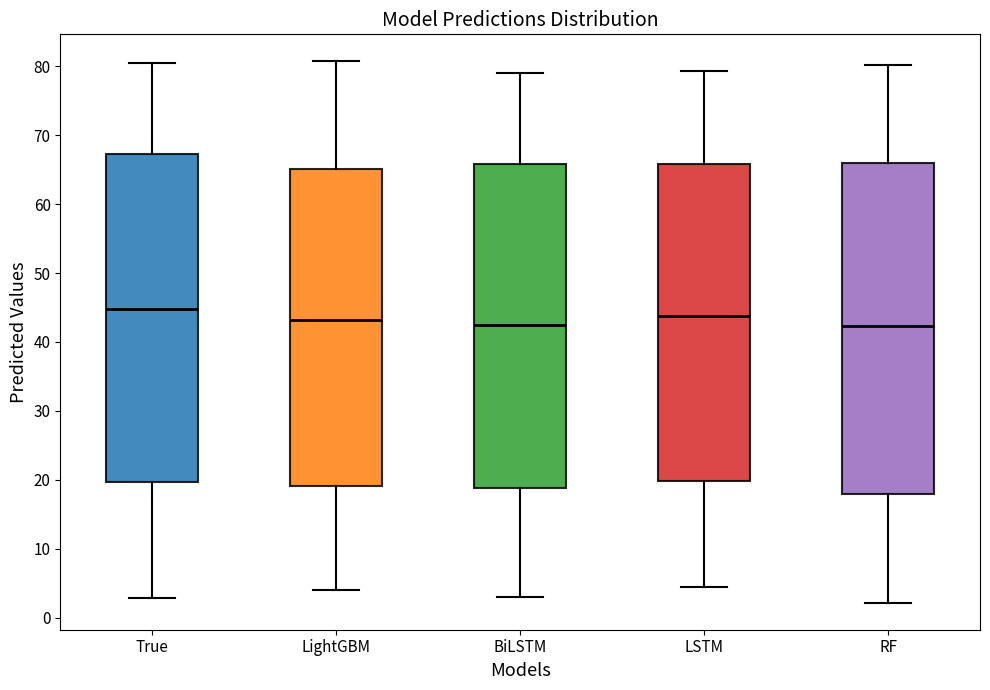

Where does the median line of the box for True sit on the y-axis? The values are not printed on the chart, so give them approximately, as read against the axis.

45